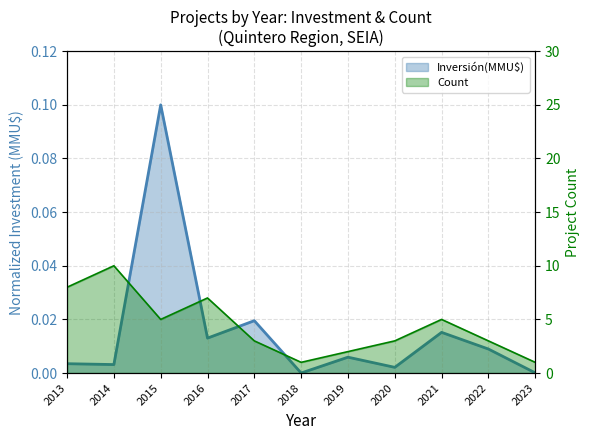

Reading right to left, transcribe all the data shown in this chart.

Inversión(MMU$): 0.0	0.0	0.0	0.0	0.0	0.0	0.0	0.0	0.1	0.0	0.0
Count: 1.0	3.0	5.0	3.0	2.0	1.0	3.0	7.0	5.0	10.0	8.0